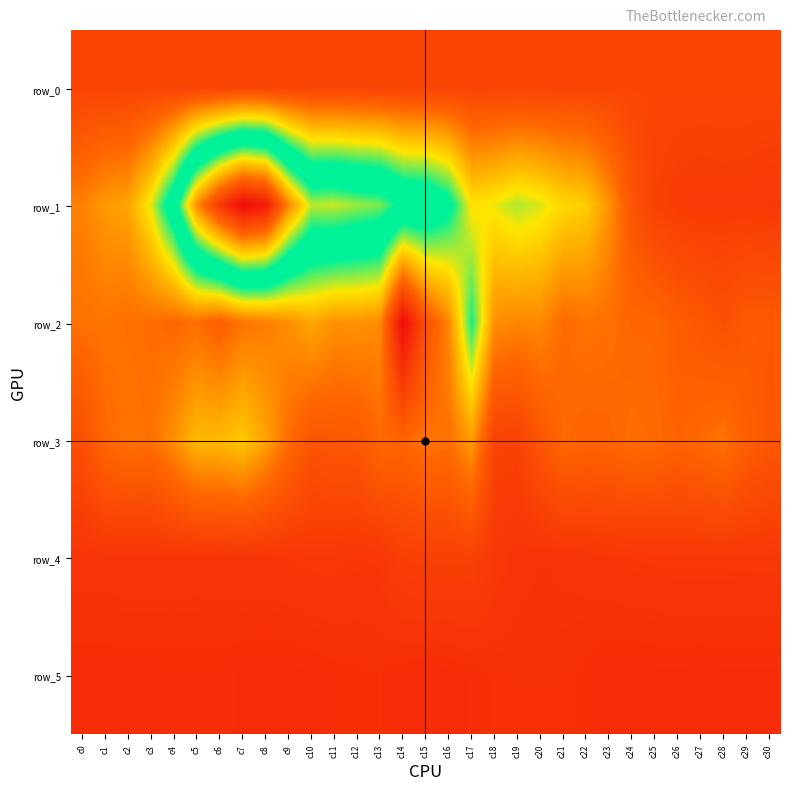

The value of row_5 at c2 is 865.0. True or false?

True